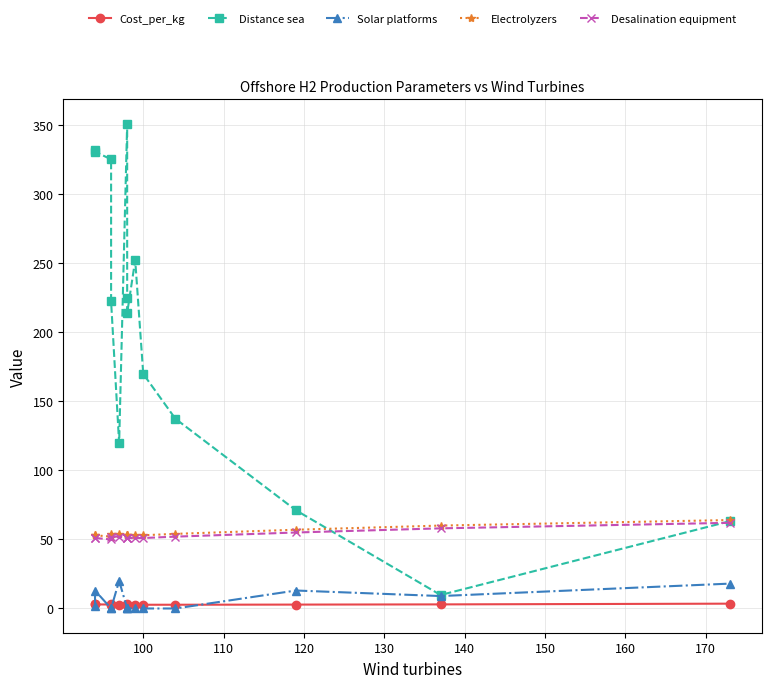

At which category does Cost_per_kg reach its first local peak?

100